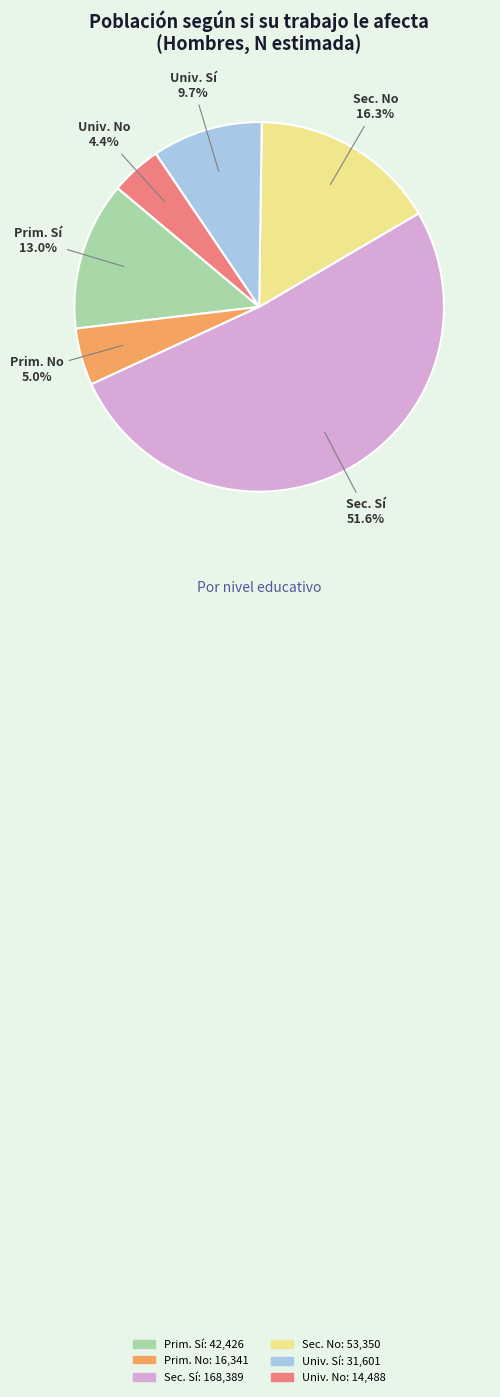

Does any single category account for the majority?

Yes